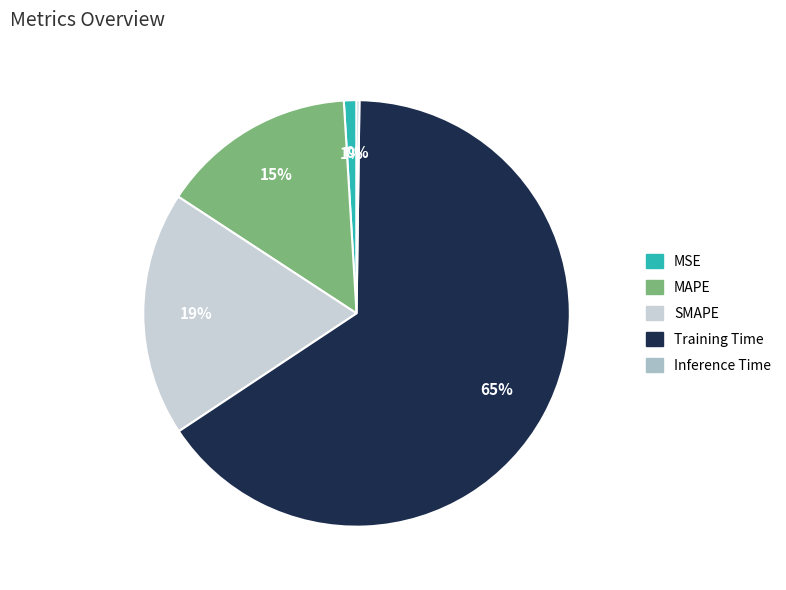

What percentage is the SMAPE slice, to the nearest percent?

19%